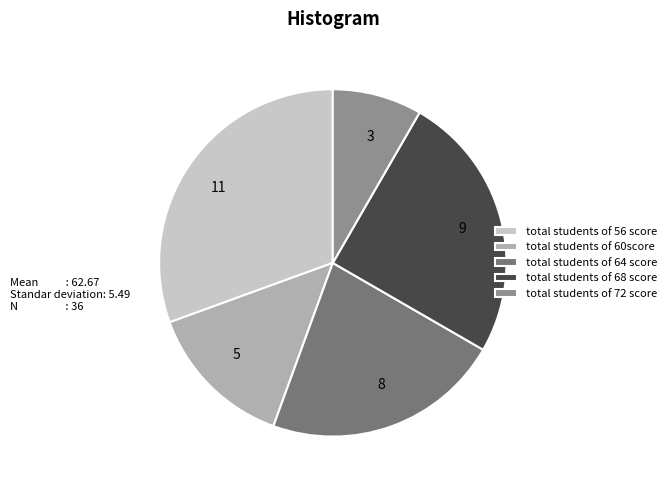

True or false: 11 accounts for 23% of the total.

False